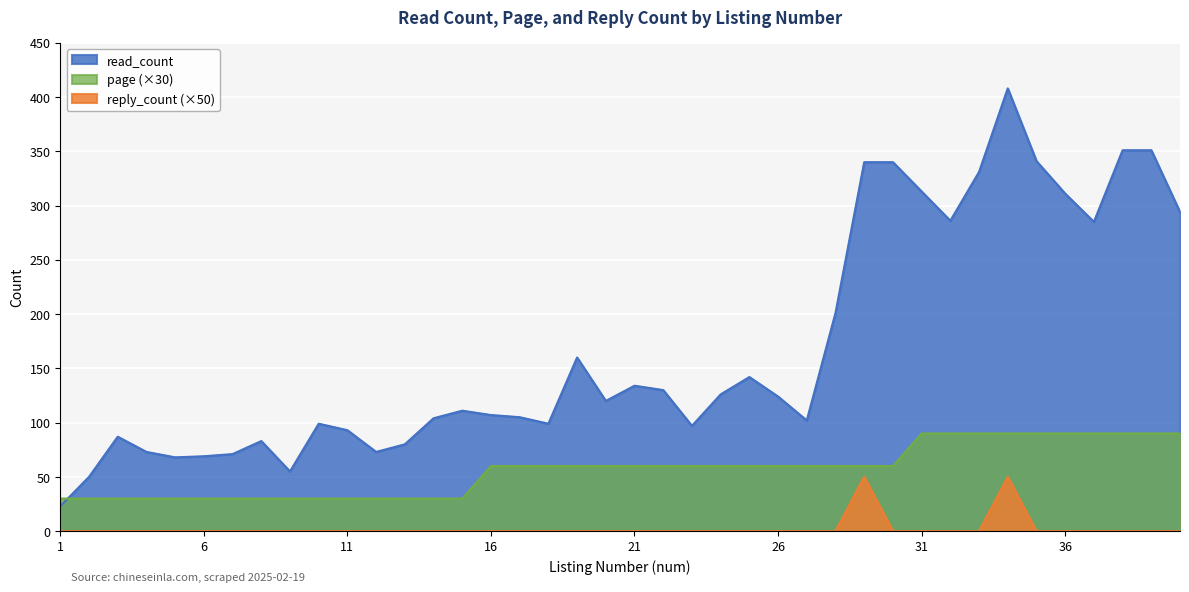

What value does the read_count series have at 39?

351